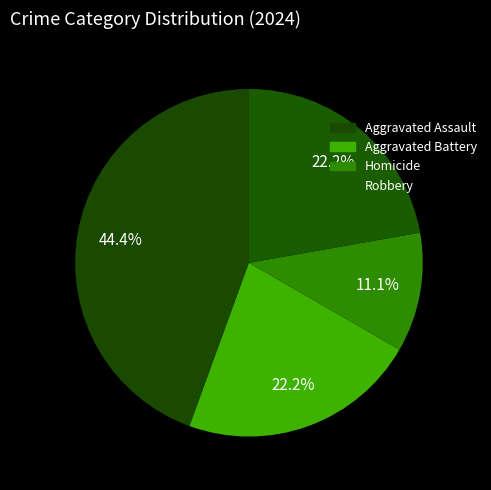

Rank the categories by value from highest to lowest.

Aggravated Assault, Aggravated Battery, Robbery, Homicide